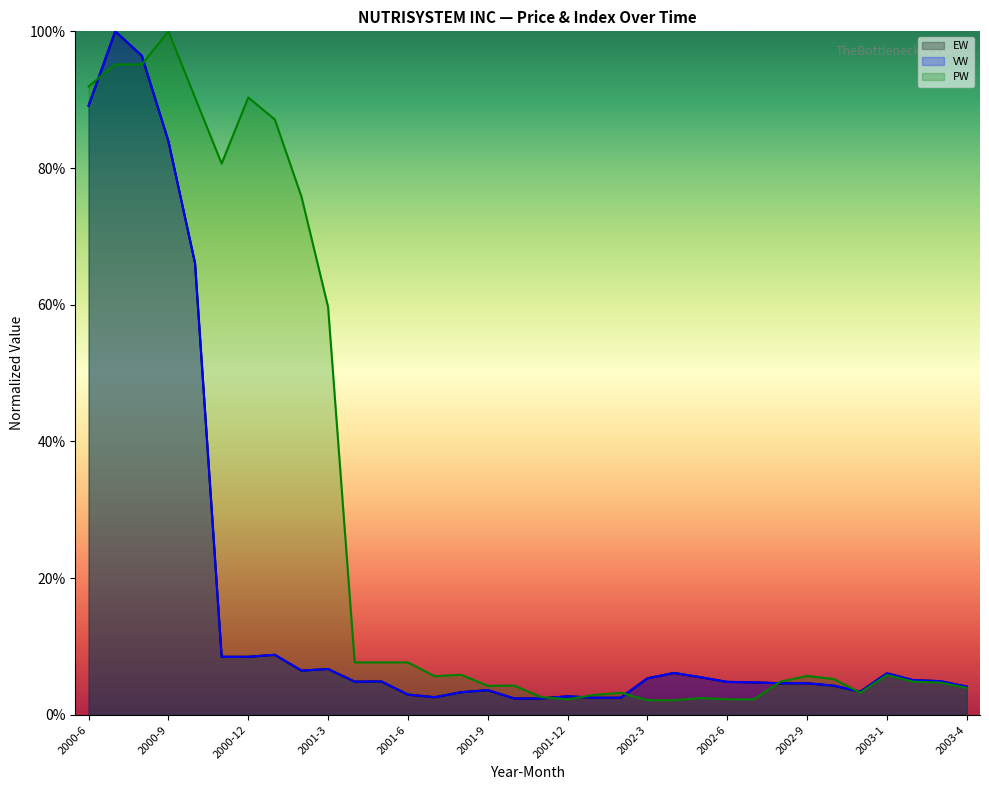

In EW (line), how many points are lower than both neighbors (excluding endpoints)?

4